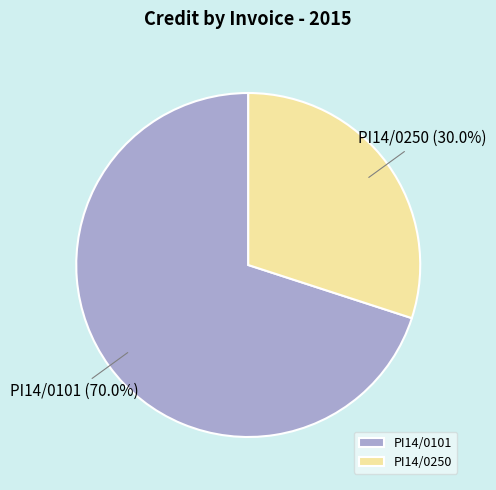

Which category has the biggest portion of the pie?

PI14/0101